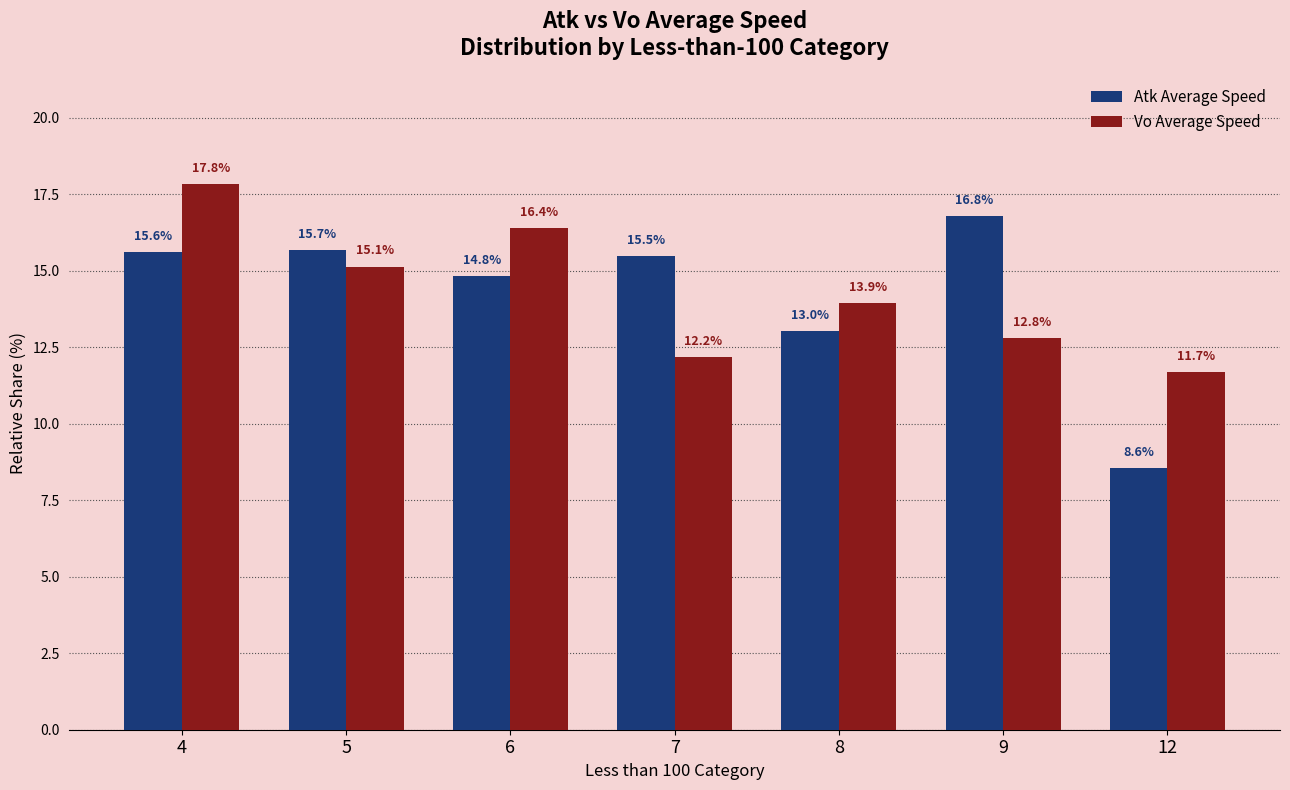

Rank the series at 6 from lowest to highest value.

Atk Average Speed, Vo Average Speed